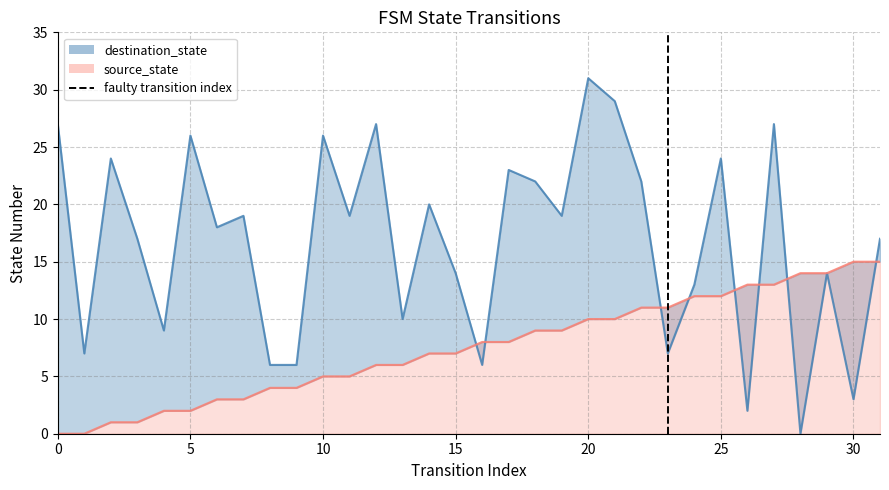

True or false: the data shows 0 at 0.

True